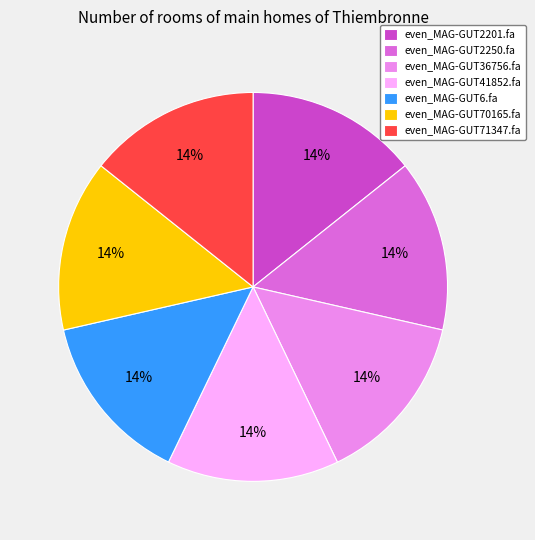

What percentage is the even_MAG-GUT6.fa slice, to the nearest percent?

14%